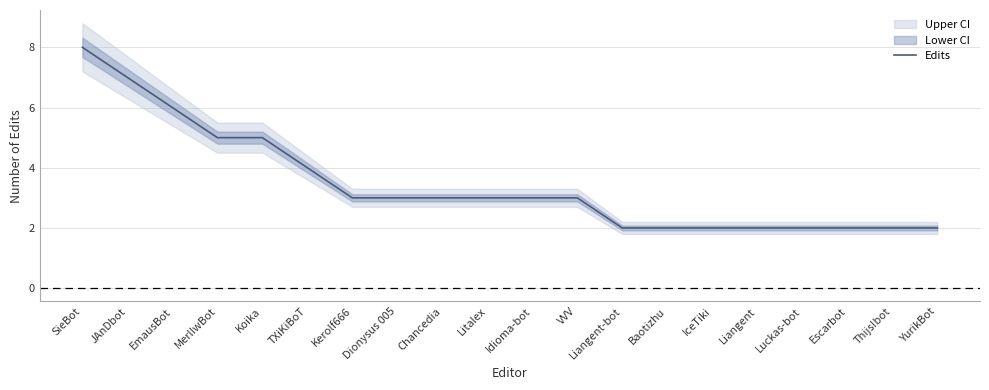

The value at Liangent is 4. True or false?

False